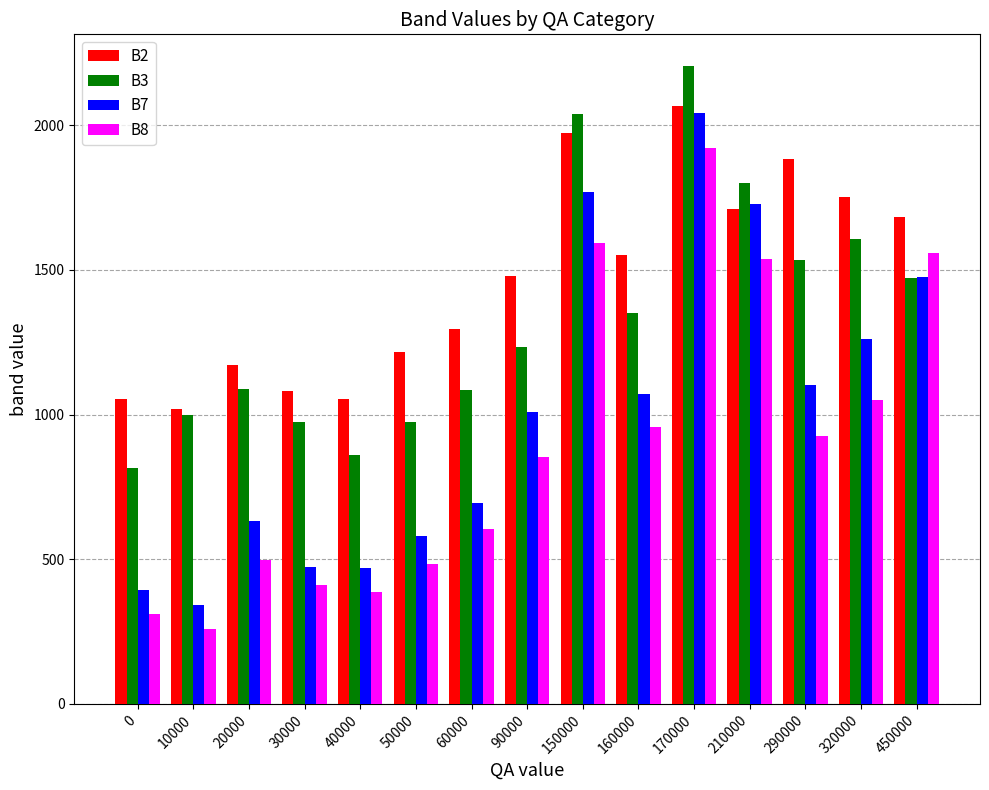

Is it true that B3 equals 1302 at 170000?

False